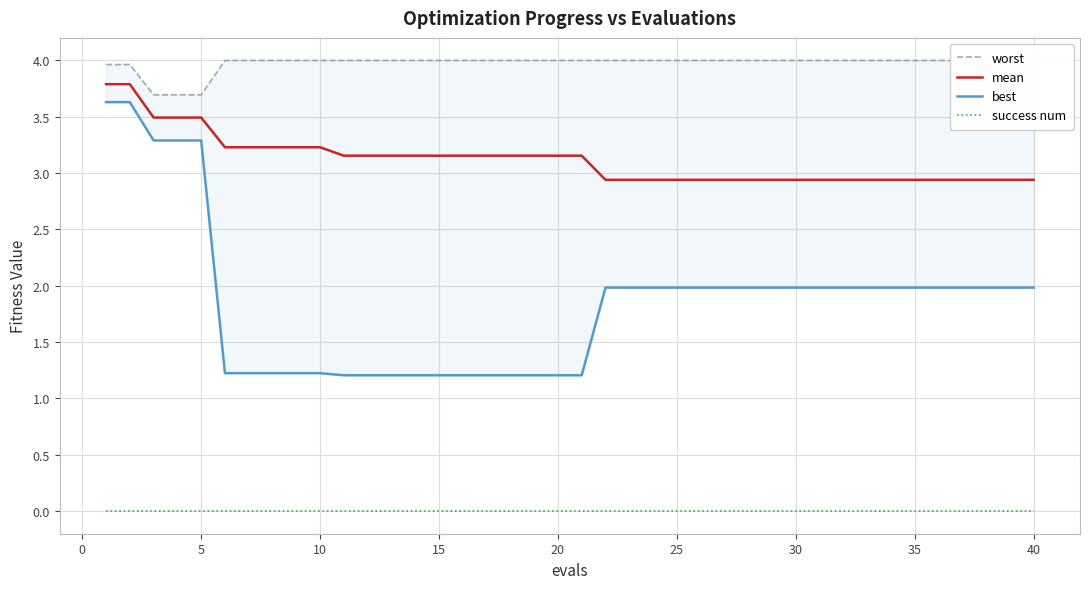

The value of mean at 30 is 2.9. True or false?

True